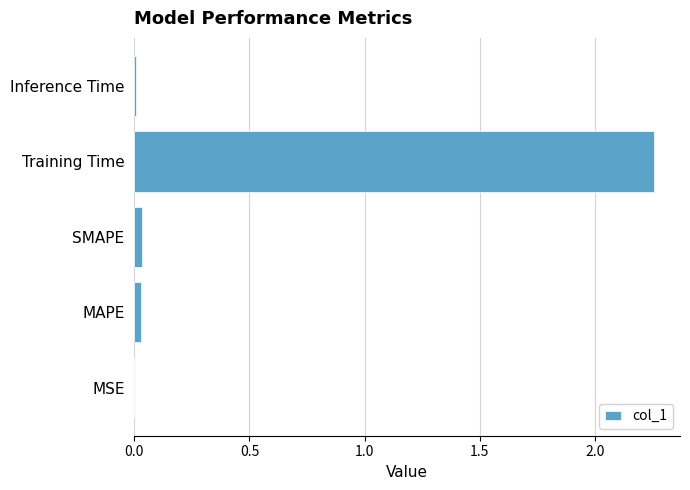

Which label corresponds to the largest value in the chart?

Training Time